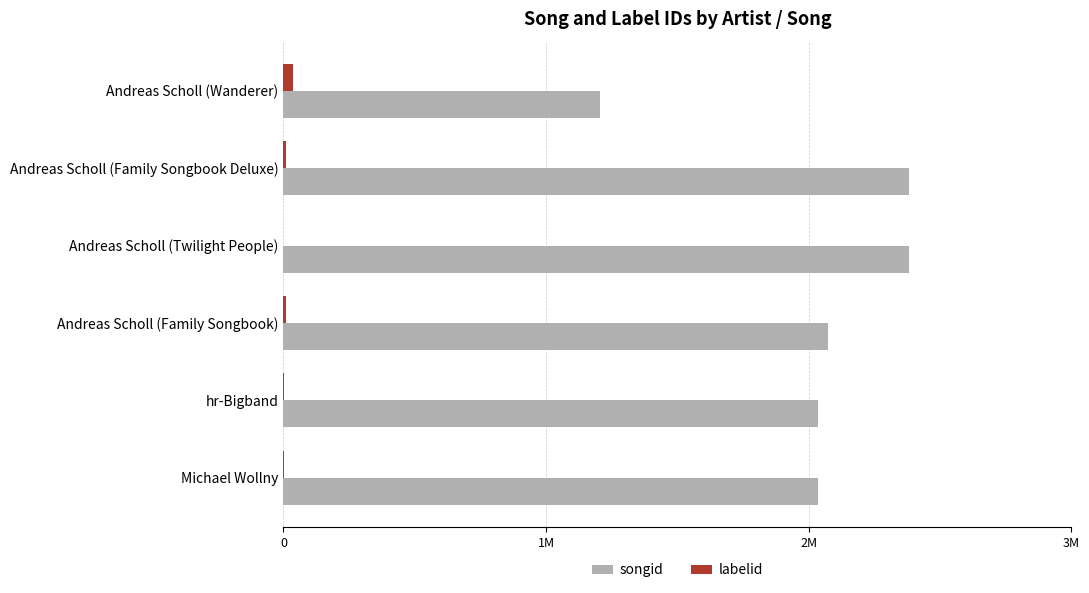

What are all the series names shown in the legend?

songid, labelid